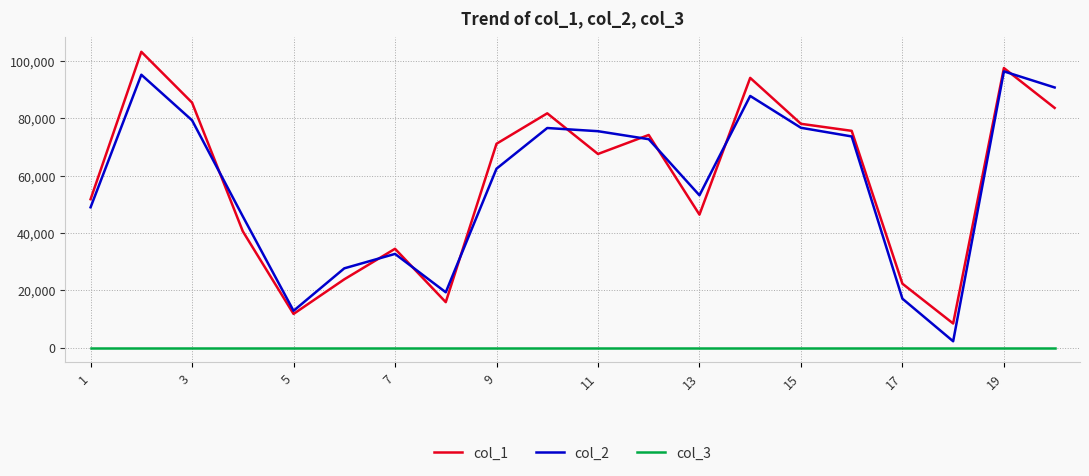

How many series are shown in this chart?

3